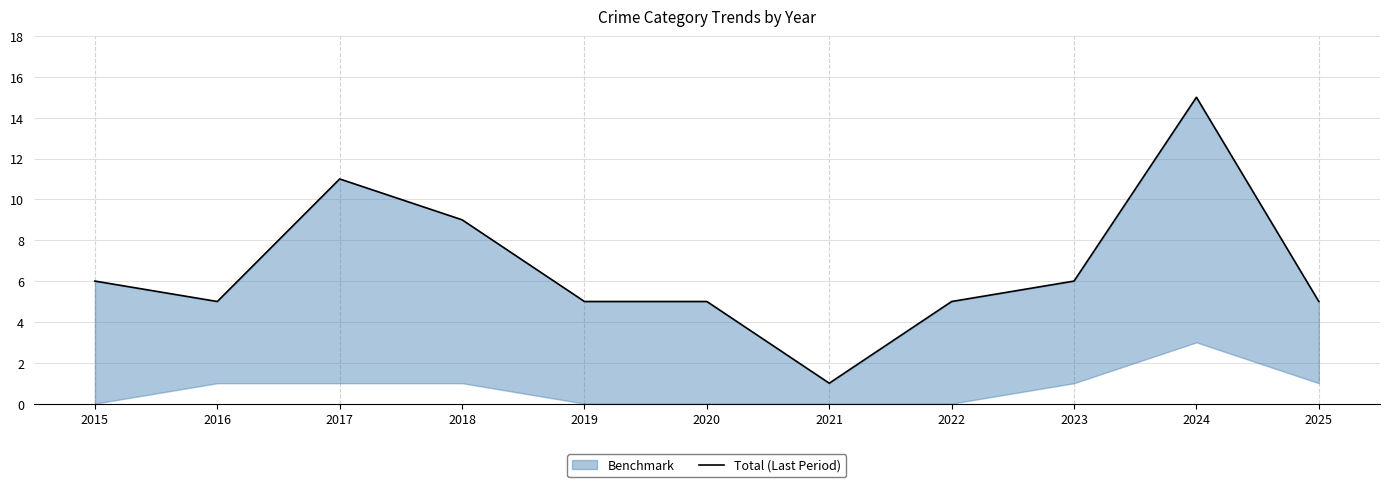

Is it true that the value at 2019 is 7?

False